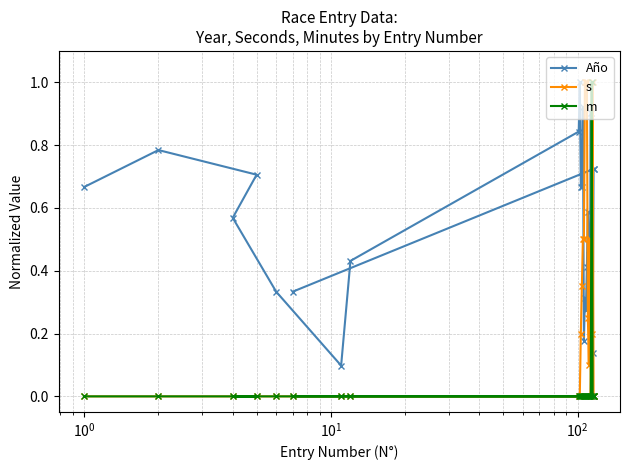

What is the value of the Año point at the 5th from the left?

0.3